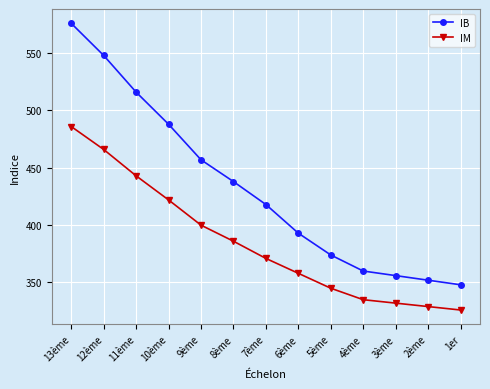

What is the label of the 12th point from the left?

2ème